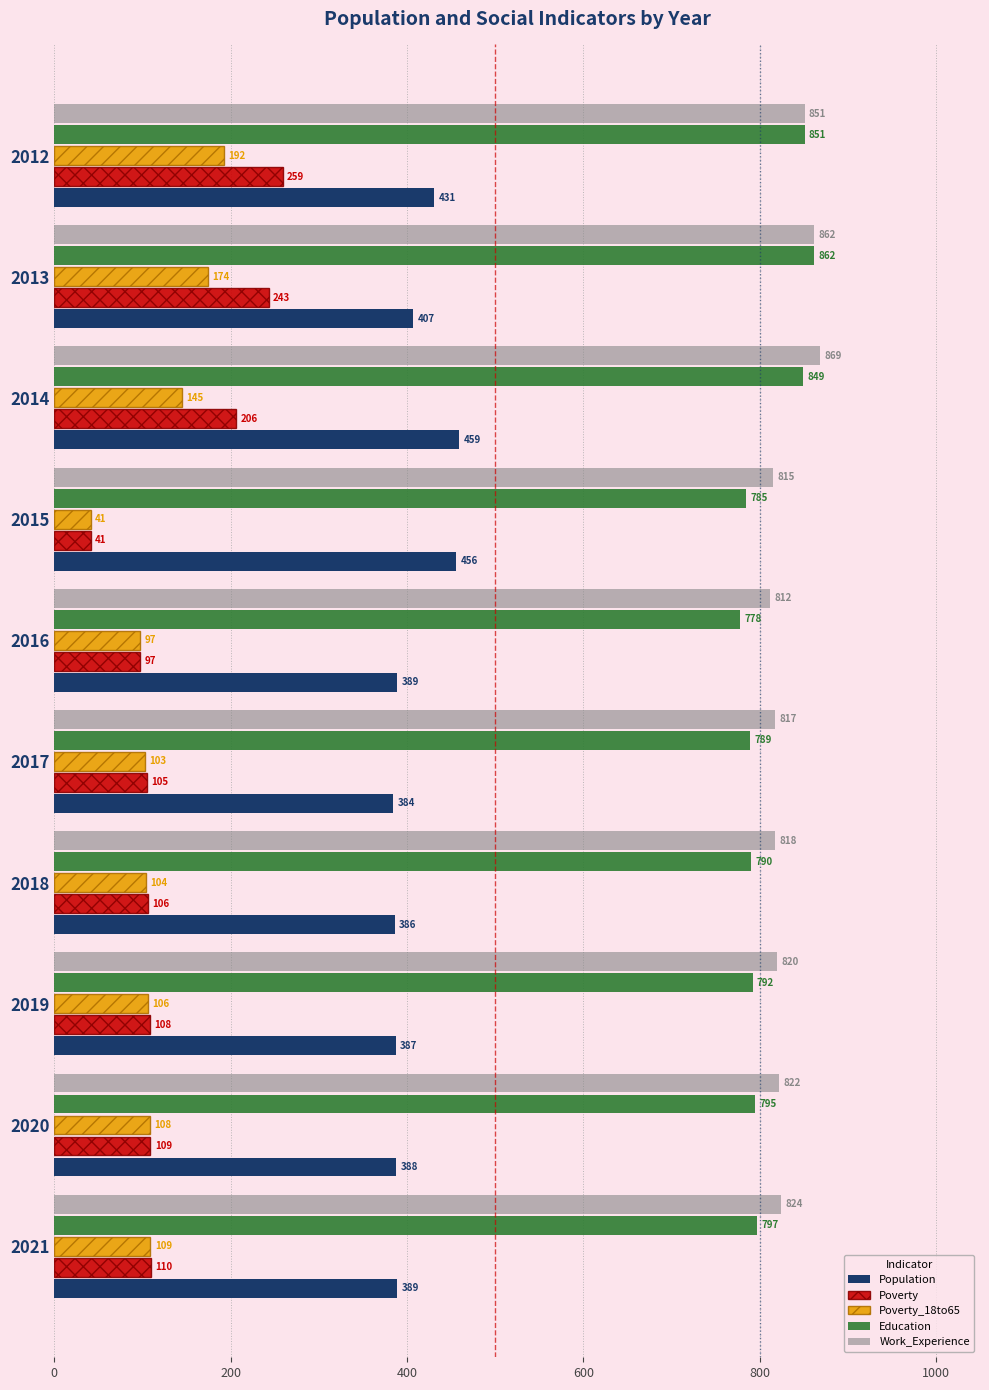

What is the difference between the second highest and second lowest values in the Population series?

70